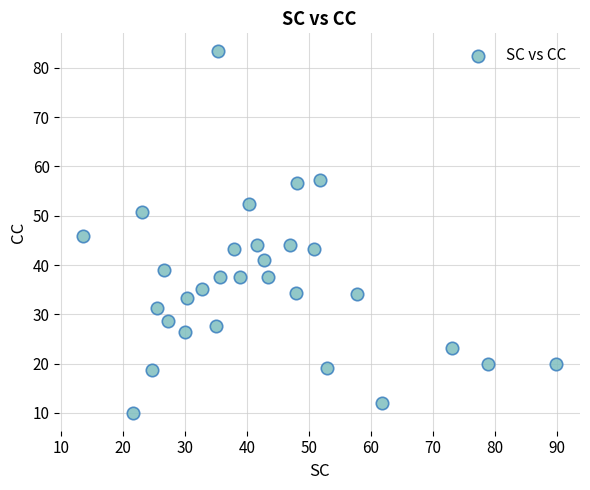

What is the range of X values (max minus min)?

76.4